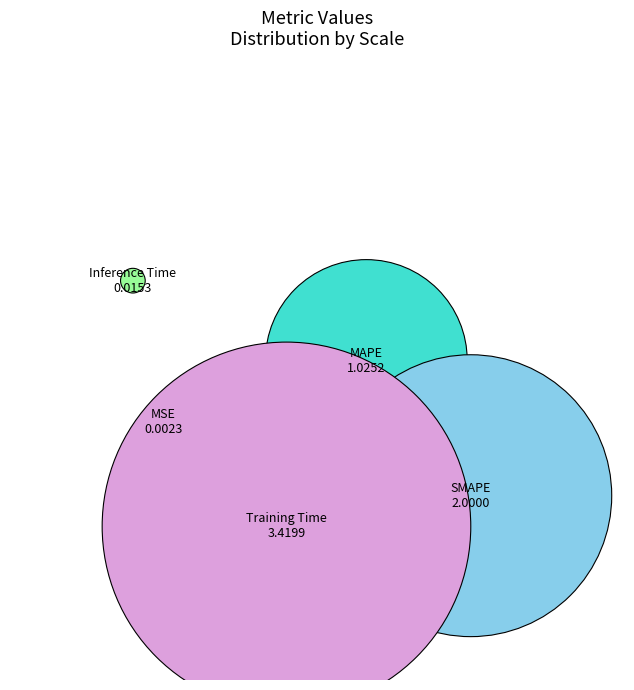

Which category has the smallest portion of the pie?

MSE